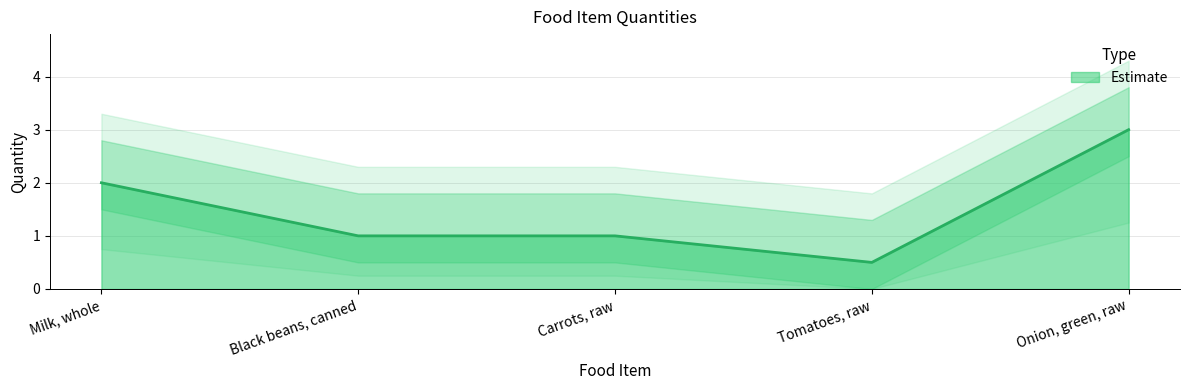

What is the difference between the maximum and minimum values?

2.5